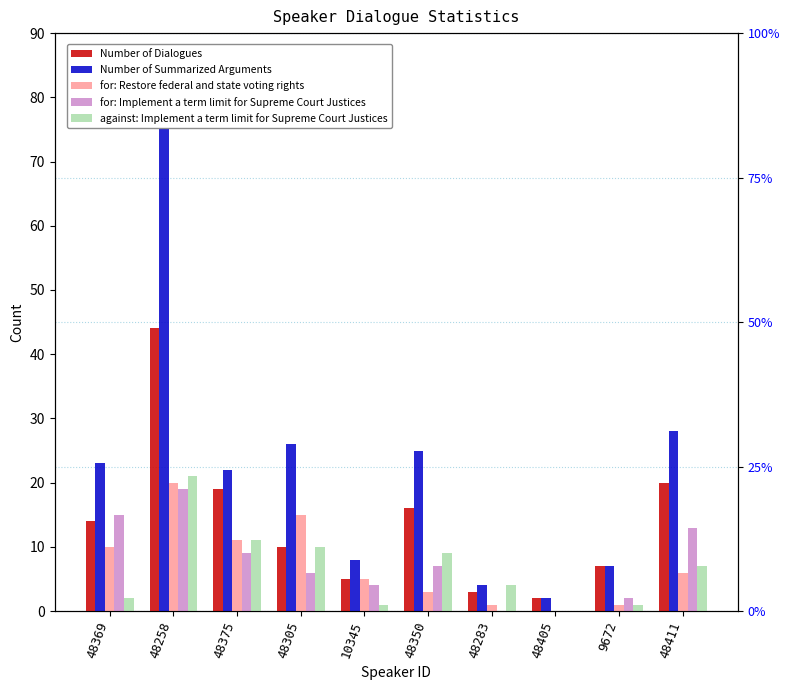

How many values in the for: Implement a term limit for Supreme Court Justices series are below 7?

5